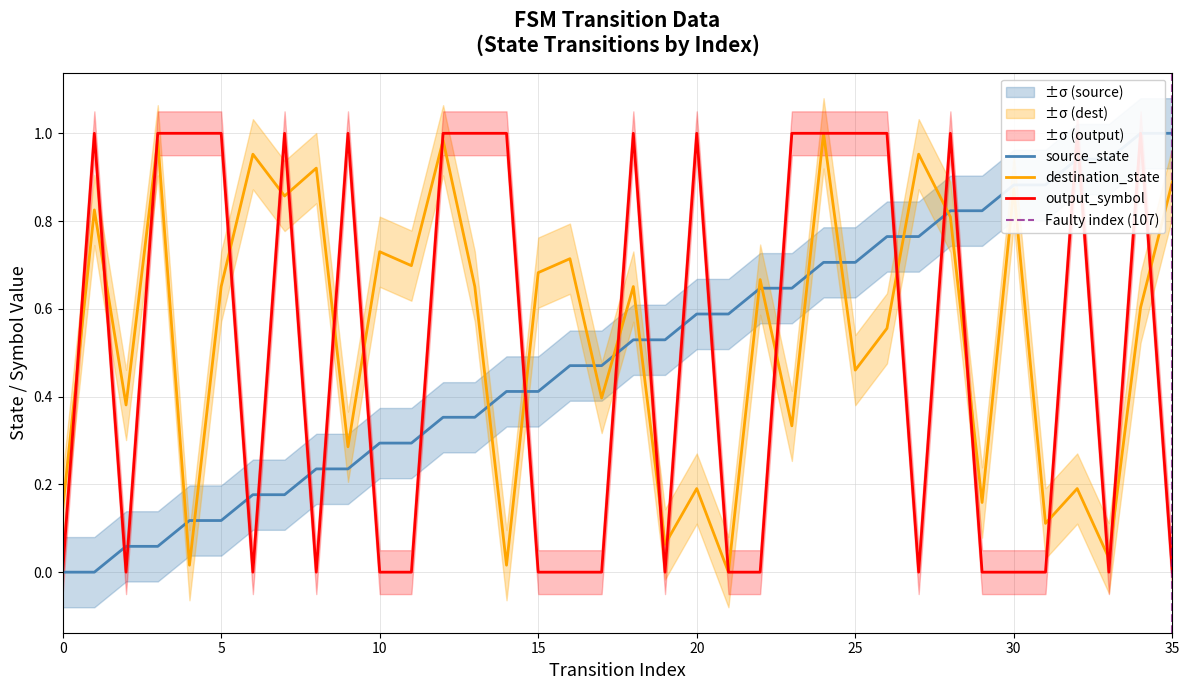

Reading left to right, what are all the values shown in this chart?

source_state: 0.0	0.0	0.1	0.1	0.1	0.1	0.2	0.2	0.2	0.2	0.3	0.3	0.4	0.4	0.4	0.4	0.5	0.5	0.5	0.5	0.6	0.6	0.6	0.6	0.7	0.7	0.8	0.8	0.8	0.8	0.9	0.9	0.9	0.9	1.0	1.0
destination_state: 0.1	0.8	0.4	1.0	0.0	0.7	1.0	0.9	0.9	0.3	0.7	0.7	1.0	0.7	0.0	0.7	0.7	0.4	0.7	0.1	0.2	0.0	0.7	0.3	1.0	0.5	0.6	1.0	0.8	0.2	0.9	0.1	0.2	0.0	0.6	0.9
output_symbol_num: 0.0	1.0	0.0	1.0	1.0	1.0	0.0	1.0	0.0	1.0	0.0	0.0	1.0	1.0	1.0	0.0	0.0	0.0	1.0	0.0	1.0	0.0	0.0	1.0	1.0	1.0	1.0	0.0	1.0	0.0	0.0	0.0	1.0	0.0	1.0	0.0